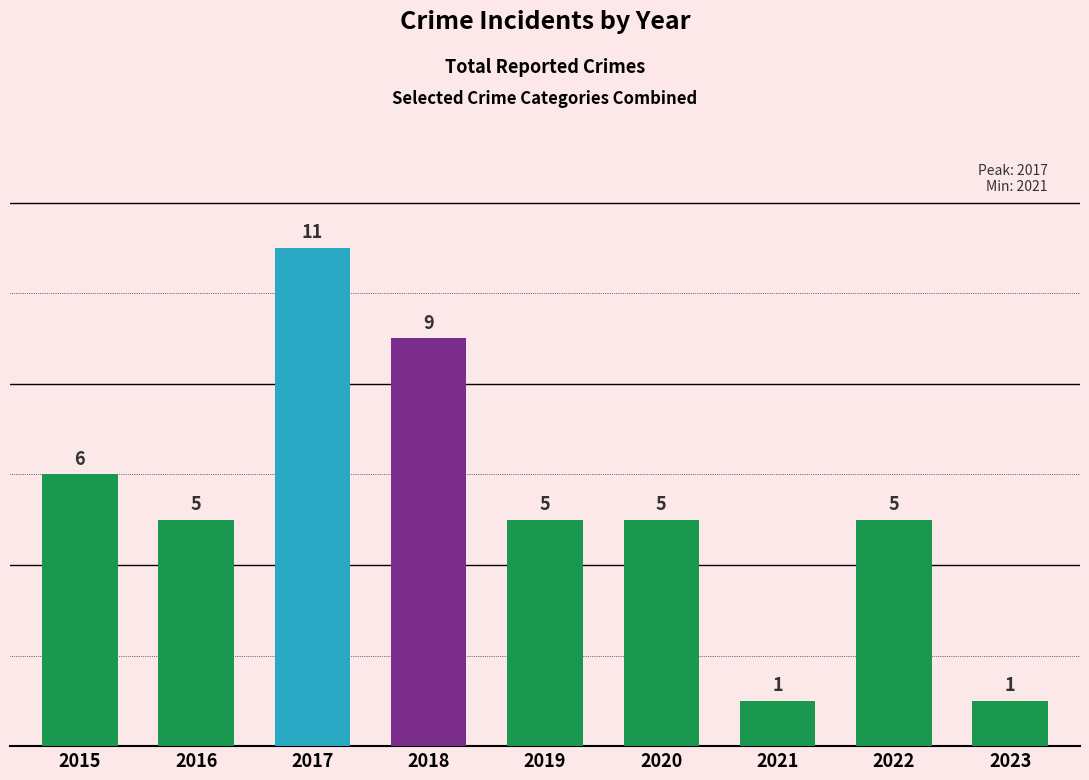

Reading left to right, extract all data points from this chart.

2015=6	2016=5	2017=11	2018=9	2019=5	2020=5	2021=1	2022=5	2023=1